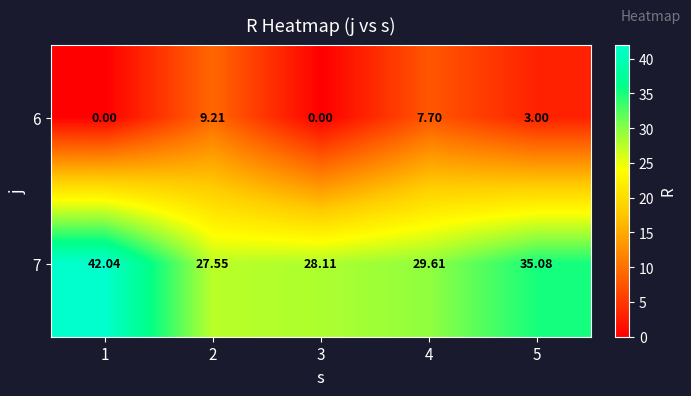

How many series are shown in this chart?

2